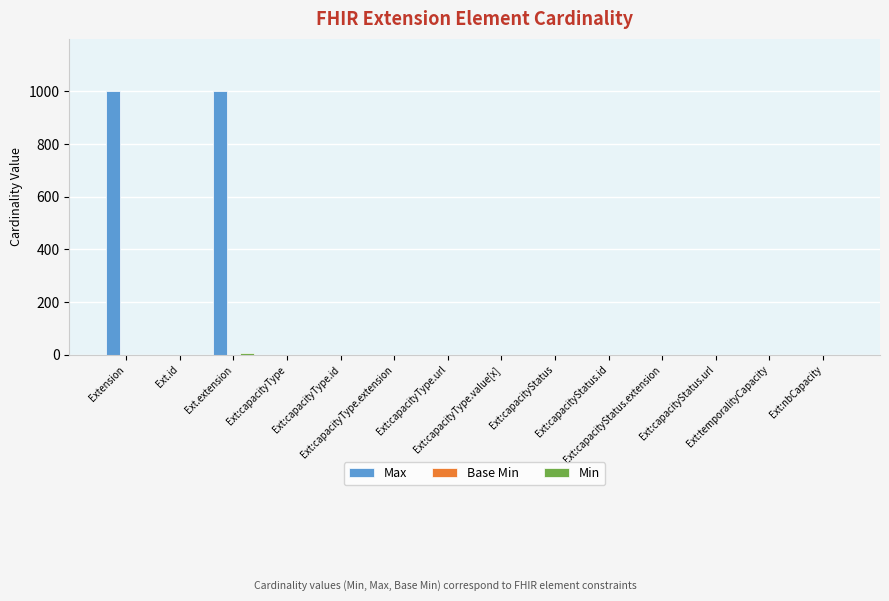

What is the sum of all Max values?

2008